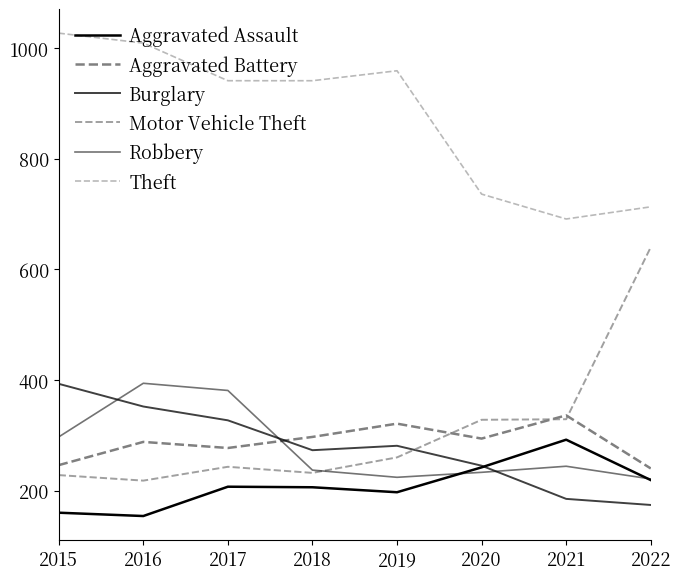

What is the value of the Robbery point at the 5th from the left?

224